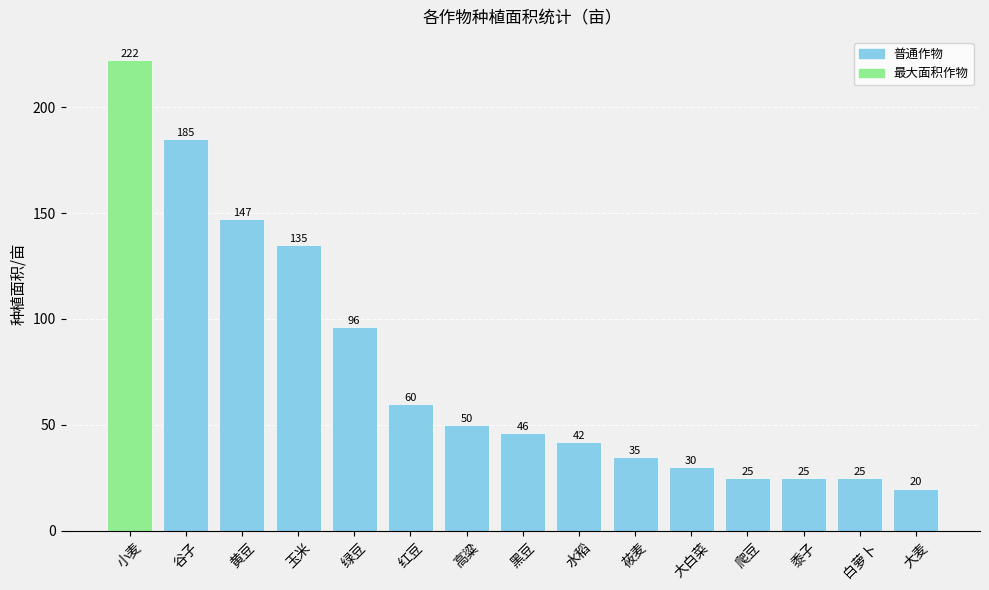

Is it true that the value at 黍子 is 45?

False